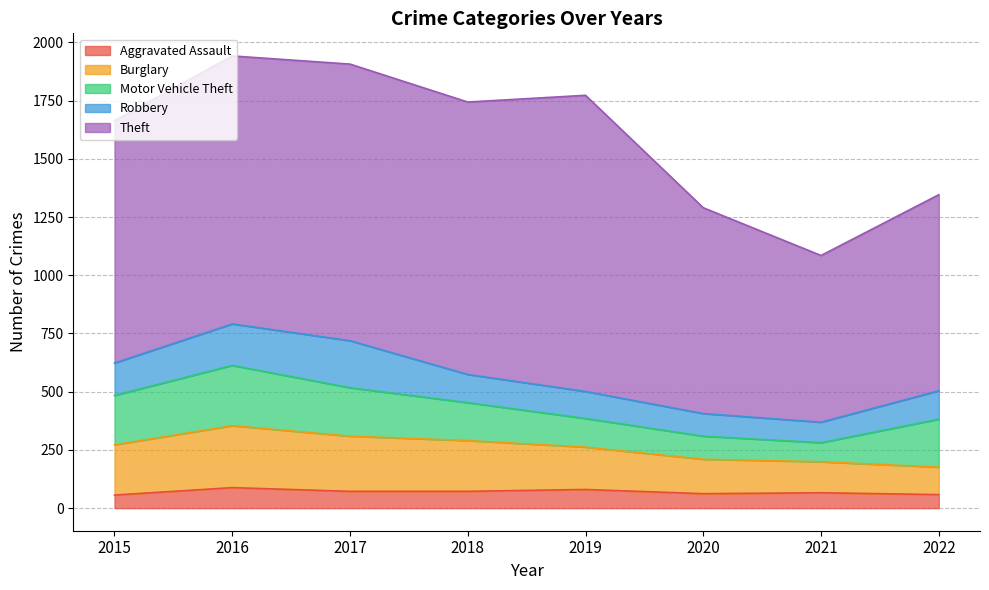

Reading left to right, list all the values displayed in this chart.

Aggravated Assault: 56	88	72	72	80	62	66	58
Burglary: 216	266	237	218	182	148	133	118
Motor Vehicle Theft: 212	259	208	163	123	99	82	206
Robbery: 139	178	202	121	116	97	88	122
Theft: 1041	1151	1188	1170	1272	884	716	842